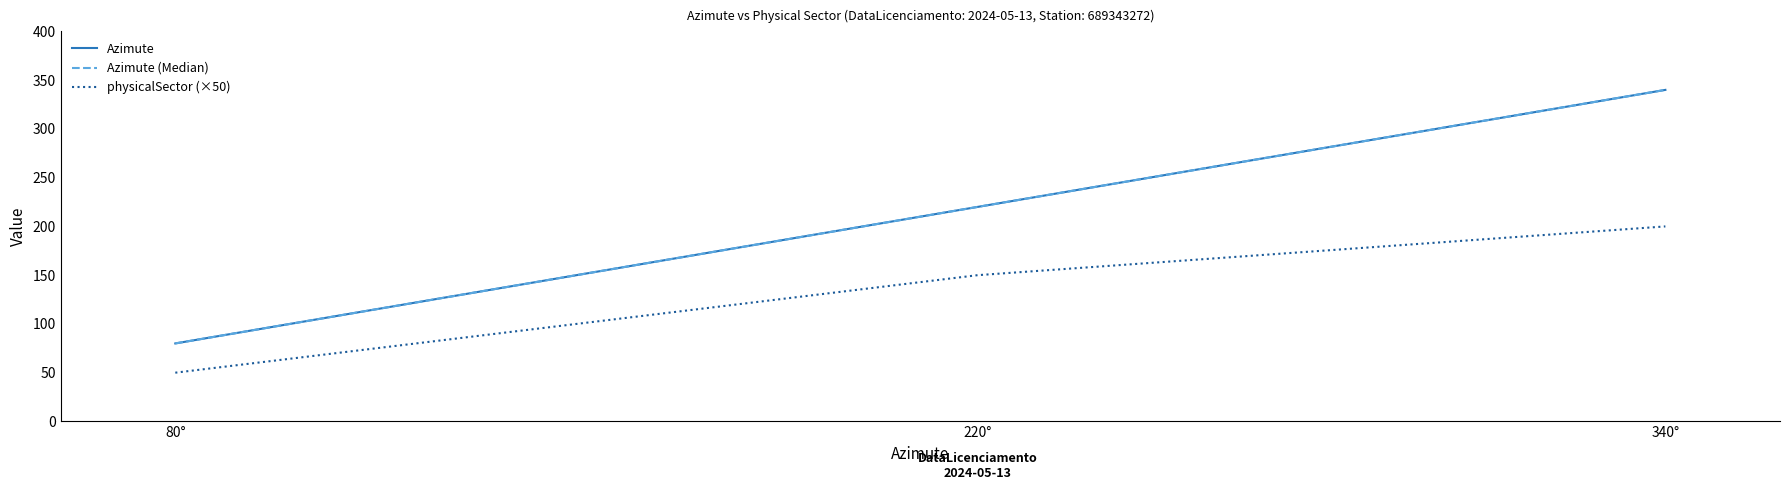

Reading left to right, transcribe all the data shown in this chart.

Azimute: 80°=80	220°=220	340°=340
Azimute (Median): 80°=80	220°=220	340°=340
physicalSector (×50): 80°=50	220°=150	340°=200